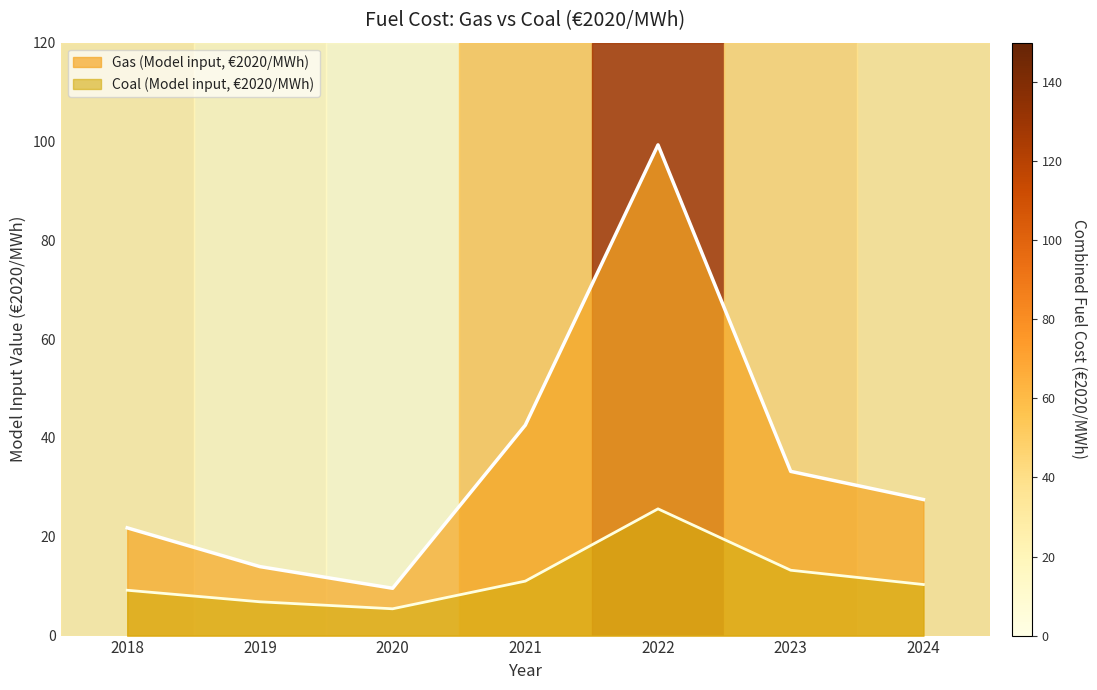

True or false: Coal (Model input, €2020/MWh) and Gas (Model input, €2020/MWh) intersect in this chart.

False